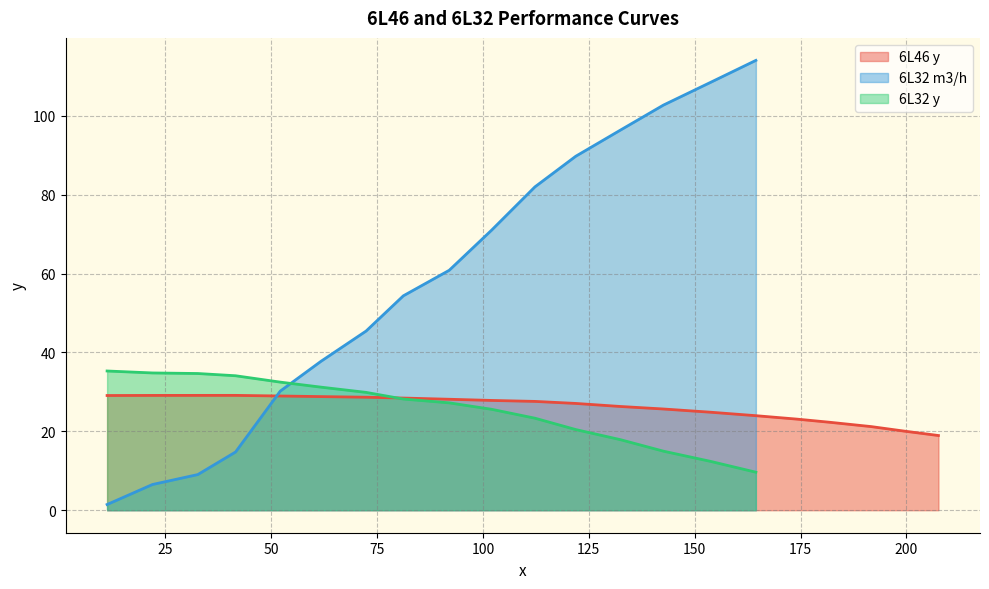

Does the chart have visible grid lines?

Yes